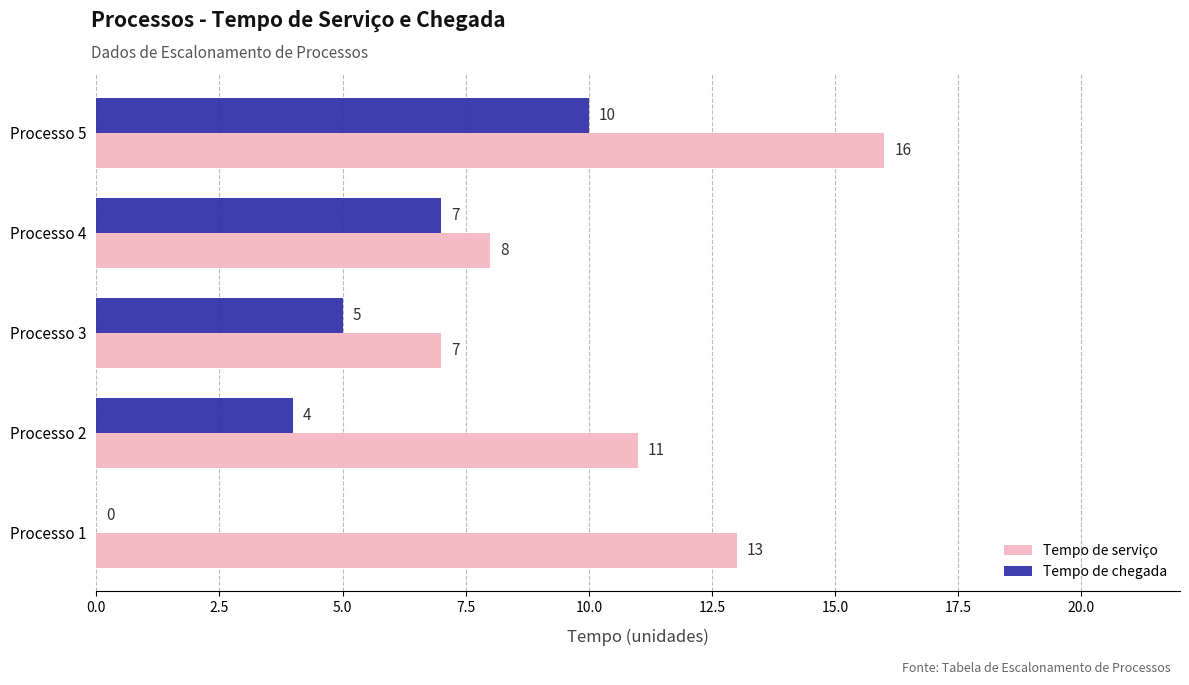

What is the total value across all series at Processo 5?

26